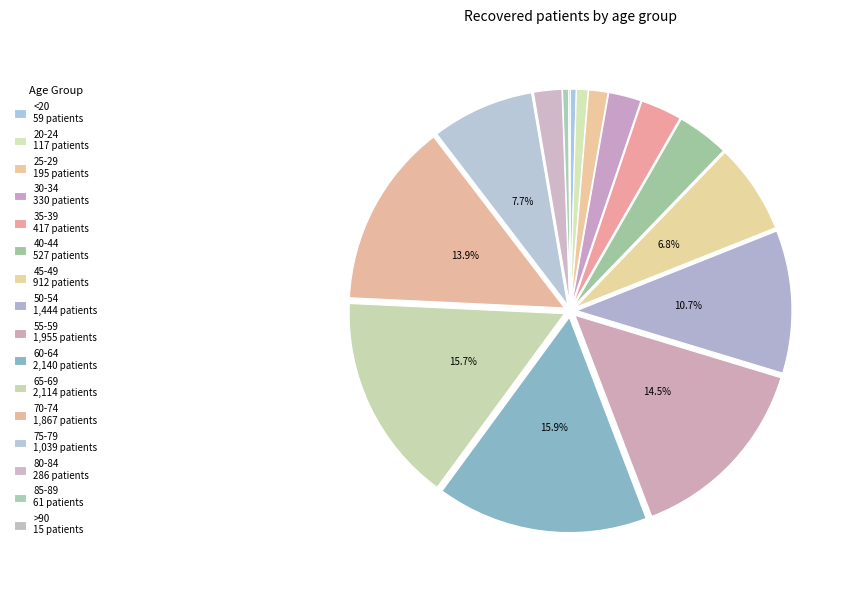

What is the largest slice in the pie chart?

60-64